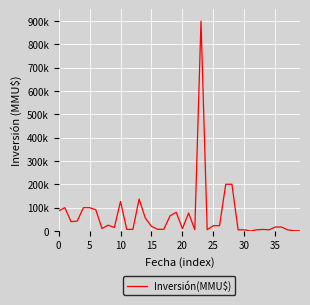

Reading left to right, what are all the values shown in this chart?

86049	100000	40000	42412	100000	100000	91000	10656	25000	15000	126707	7000	7000	136966	55583	20000	7233	7233	65000	80090	10000	76847	5420	900000	5420	22700	22700	200429	200429	5000	5000	10	5000	6750	5000	17000	17000	5000	1200	800